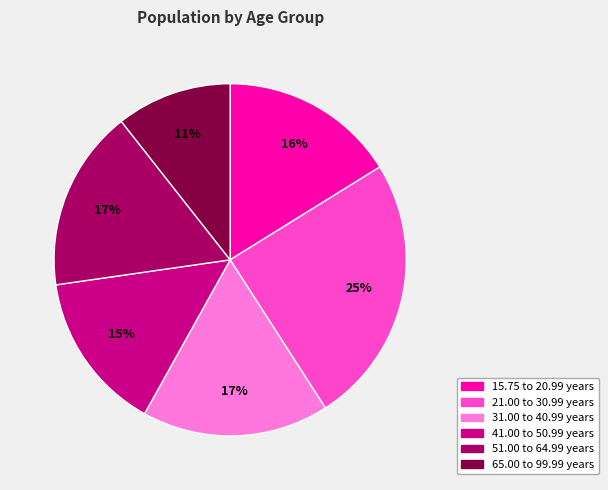

Which category has the biggest portion of the pie?

21.00 to 30.99 years